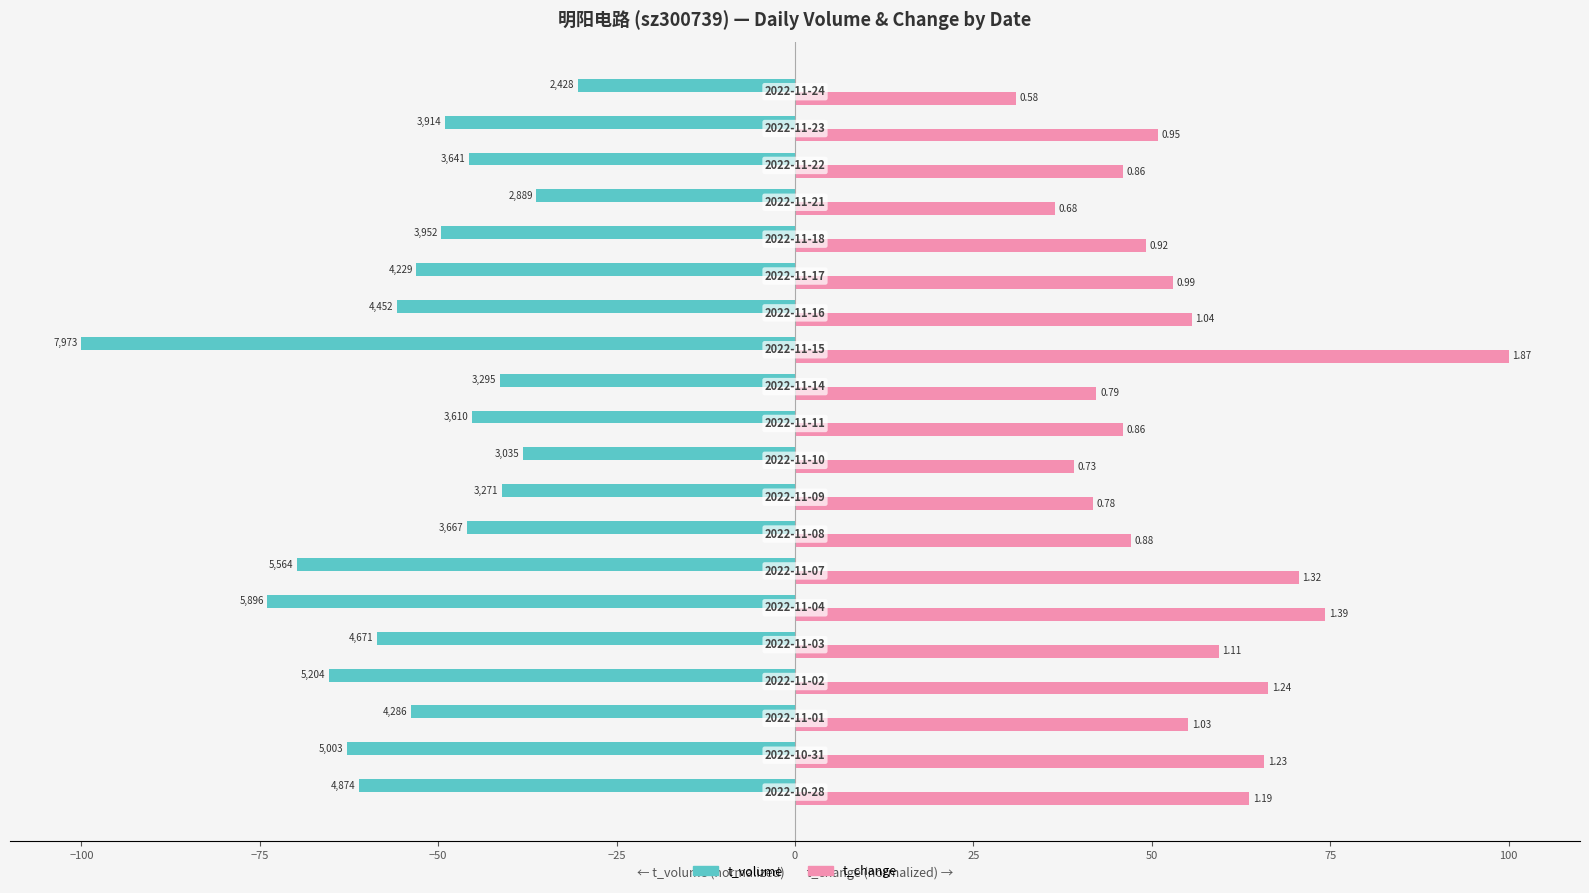

What are all the series names shown in the legend?

t_volume, t_change